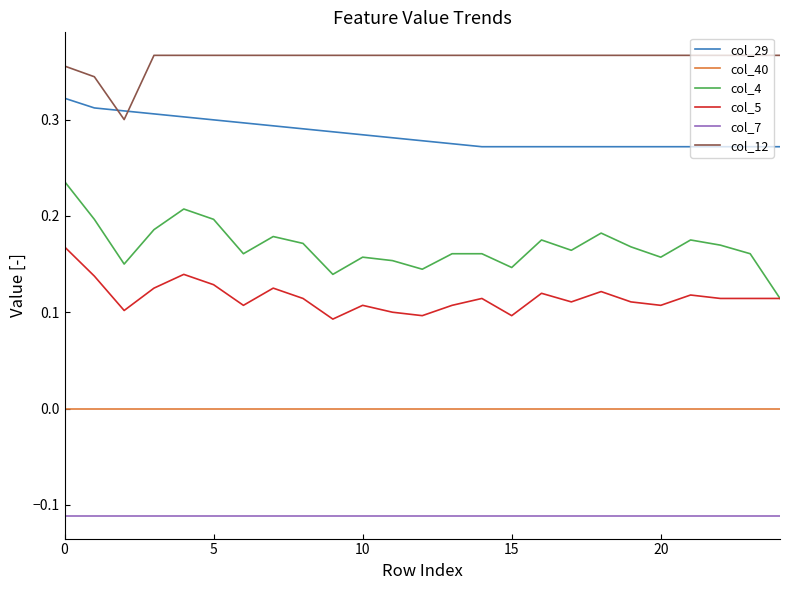

True or false: col_7 and col_29 cross at least once.

False